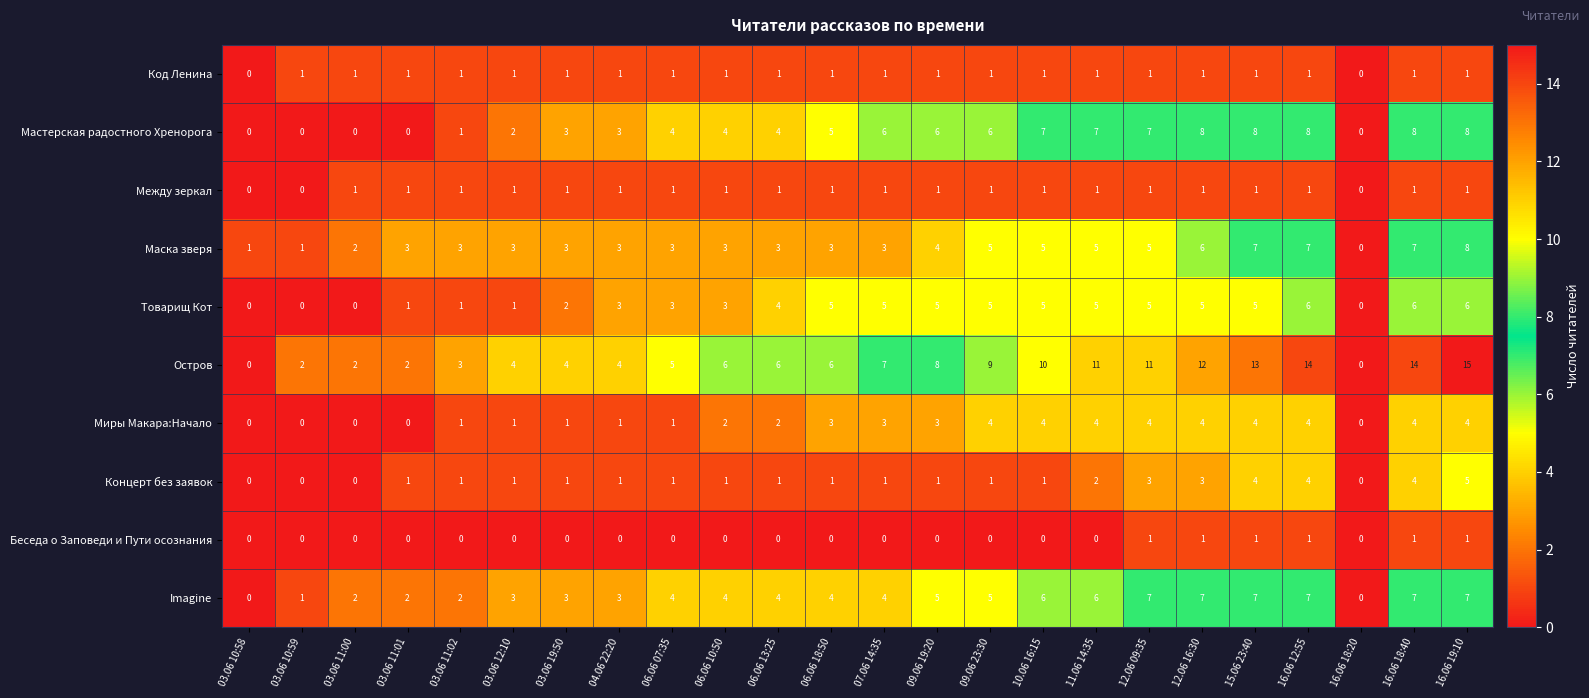

How many categories are shown in the chart?

24